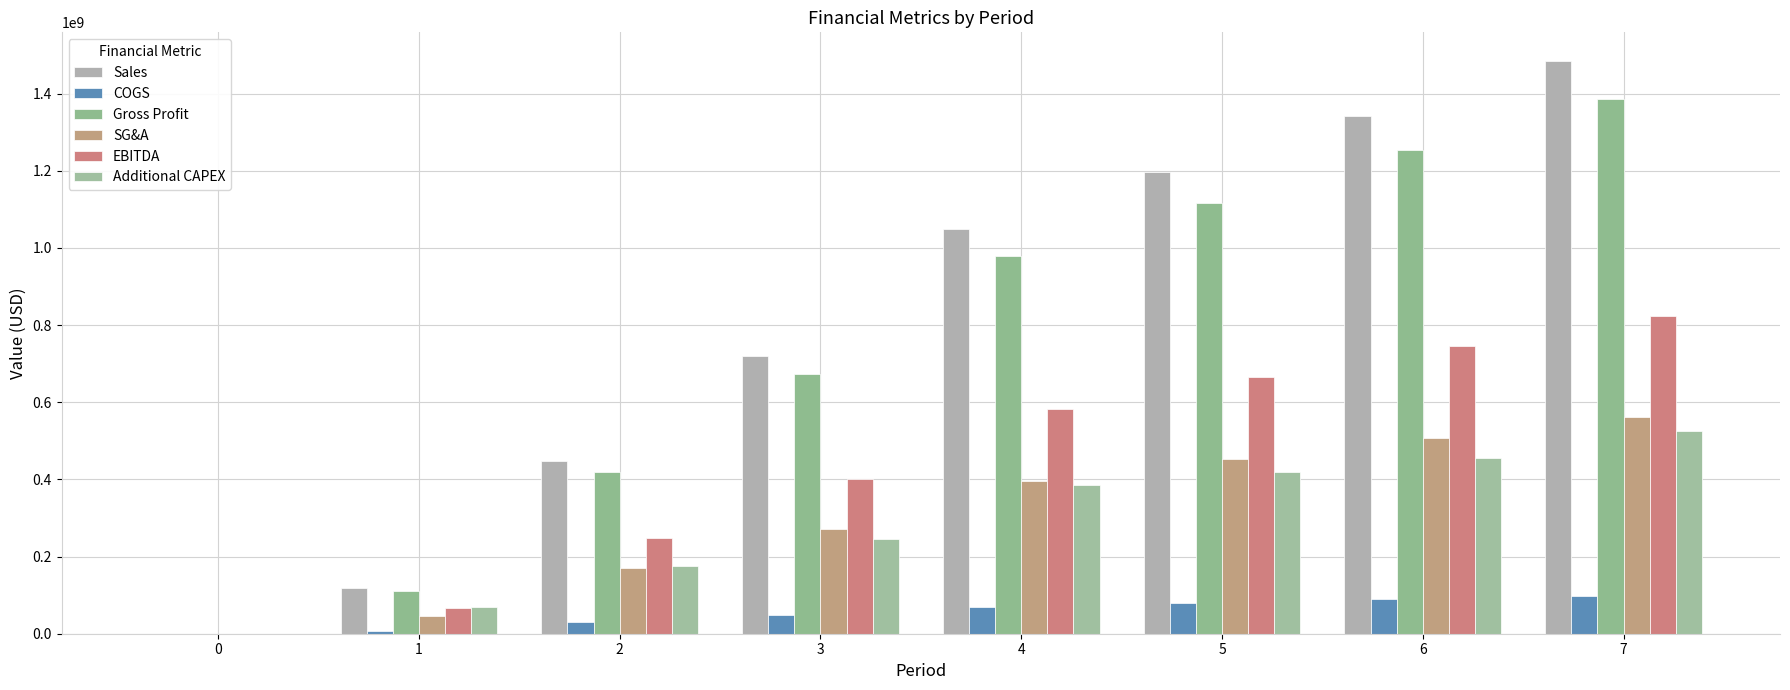

Is it true that SG&A equals 0.0 at 0?

True